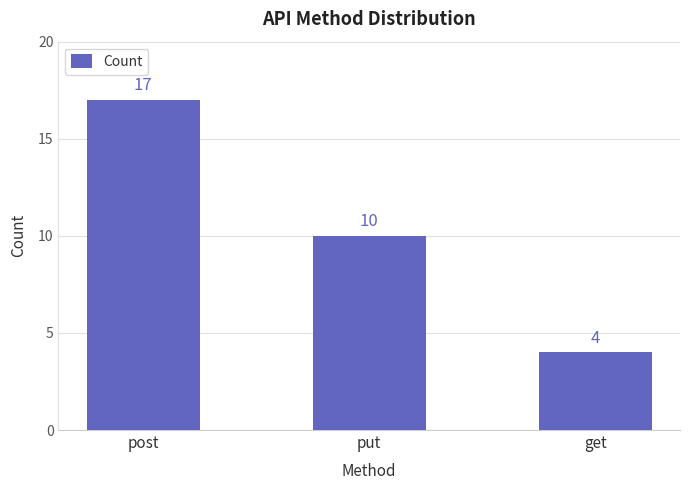

What is the label of the 1st bar from the right?

get